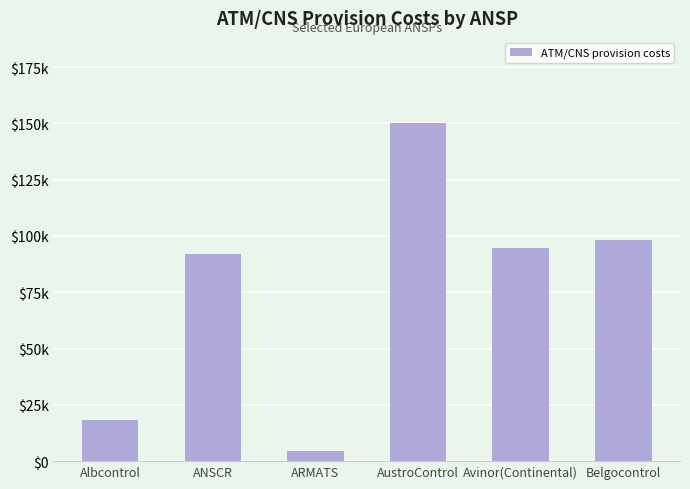

Is it true that the value at Avinor(Continental) is 157352?

False